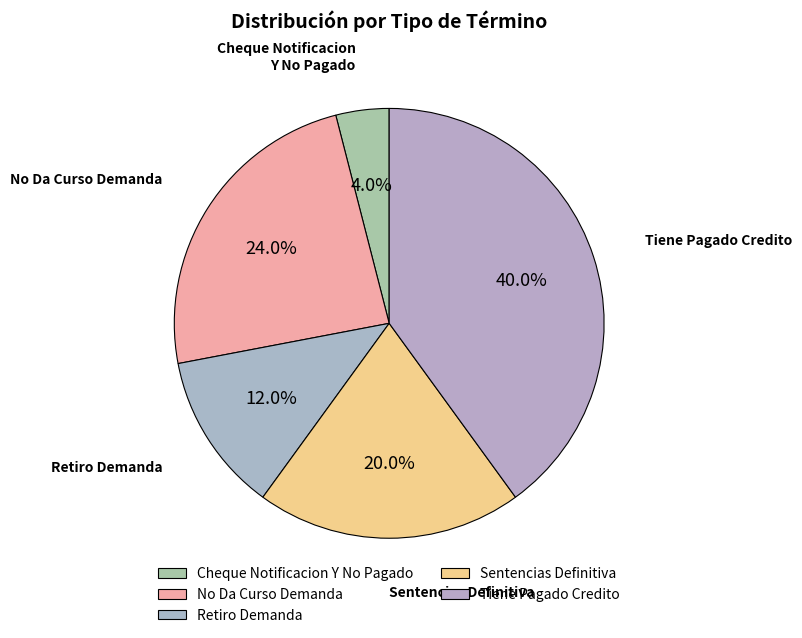

Between No Da Curso Demanda and Retiro Demanda, which is larger?

No Da Curso Demanda